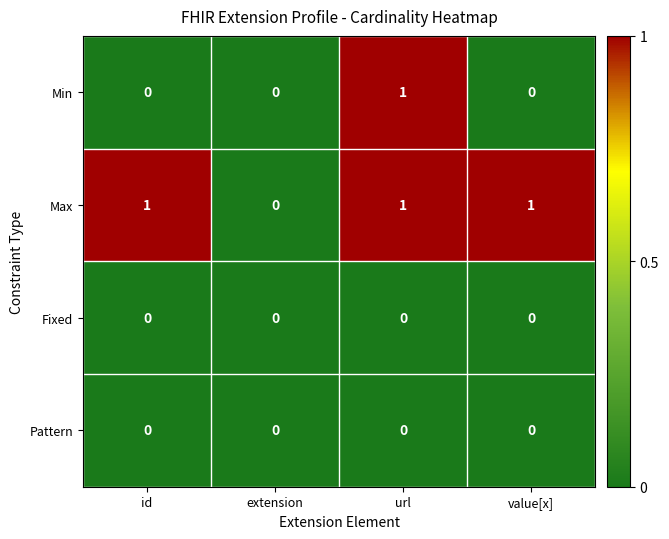

What is the difference between the highest and lowest values at value[x]?

1